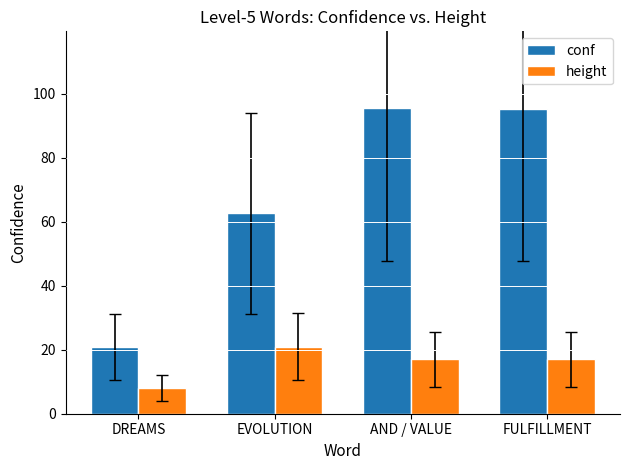

List the series in order of their overall mean, highest first.

conf, height